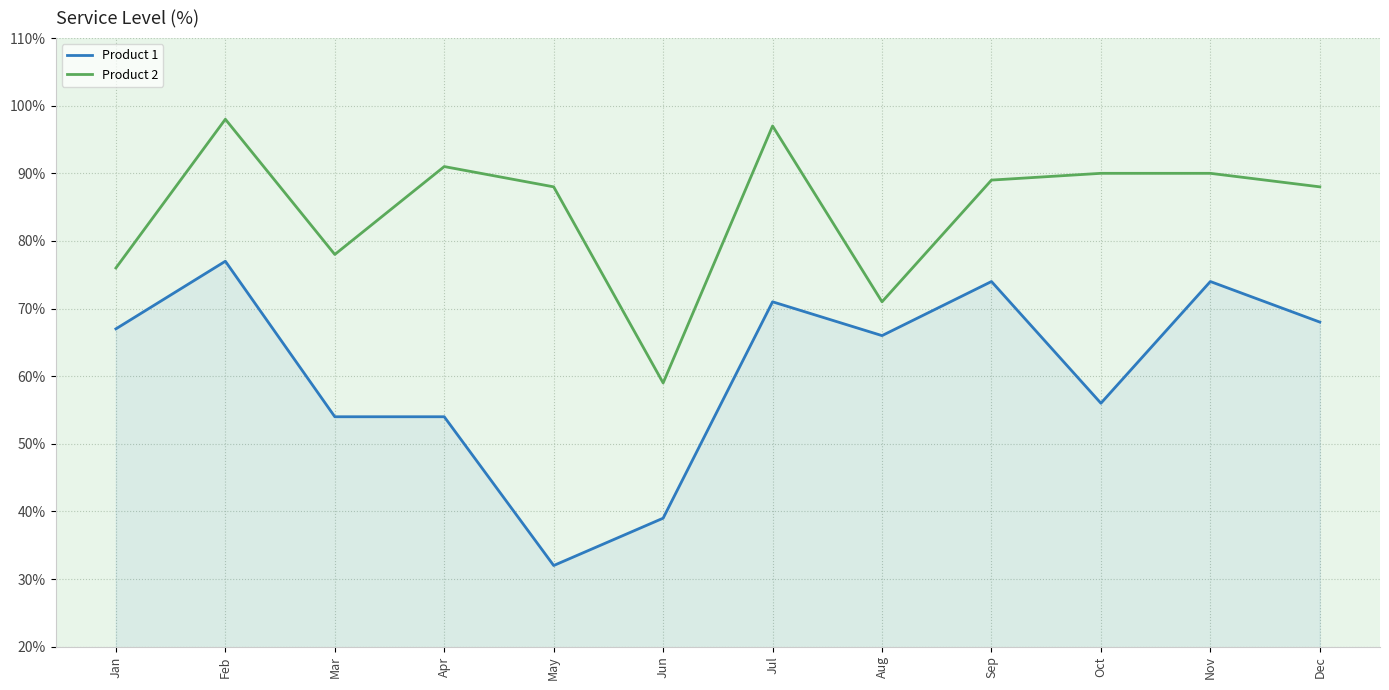

The value of Product 2 at Aug is 71. True or false?

True